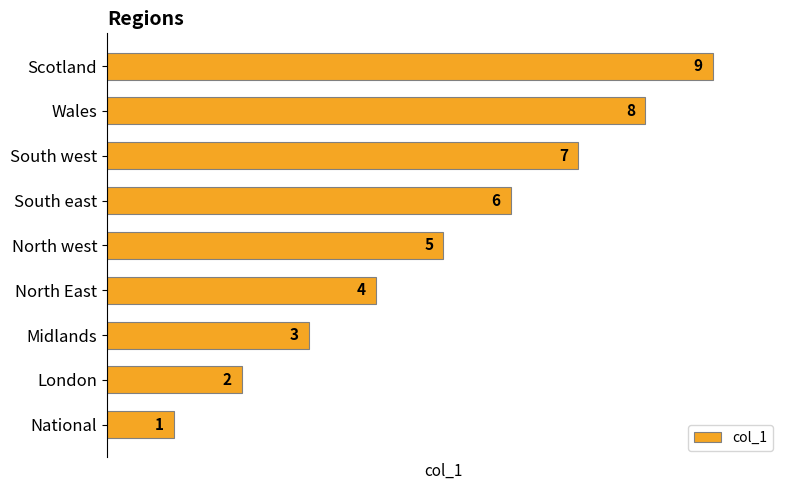

Are the bars horizontal?

Yes